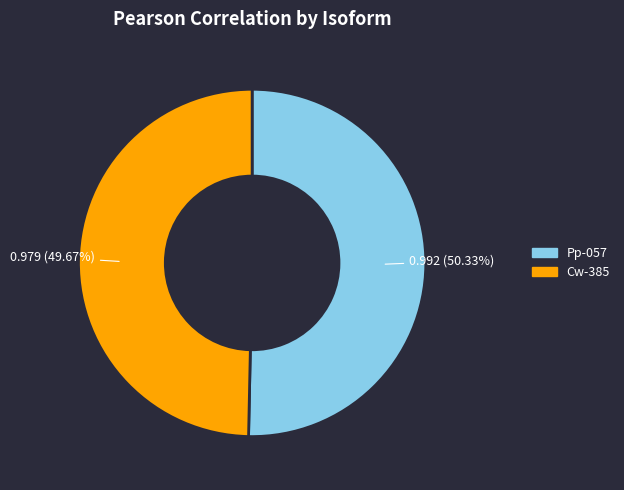

What portion of the pie excludes Cw-385?

50.3%